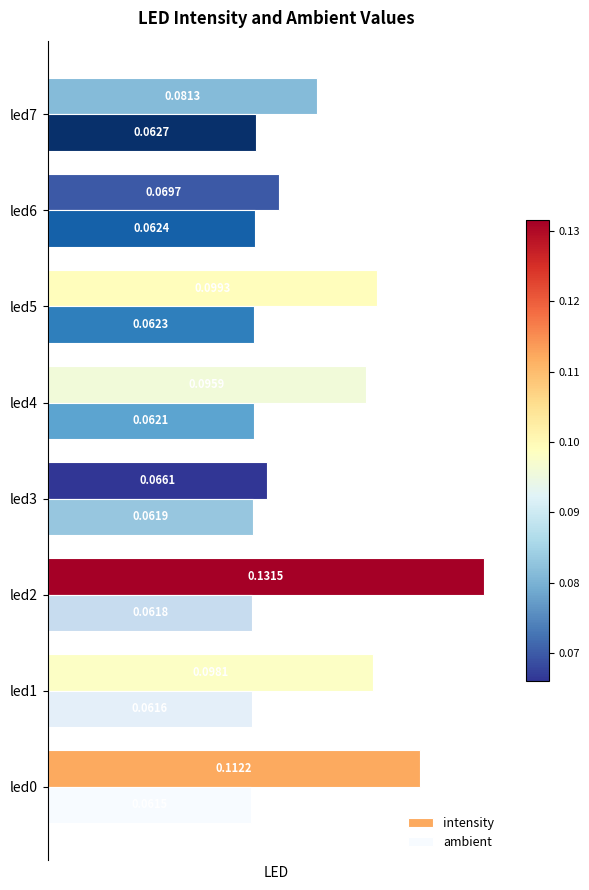

List the series in order of their peak value, lowest first.

ambient, intensity